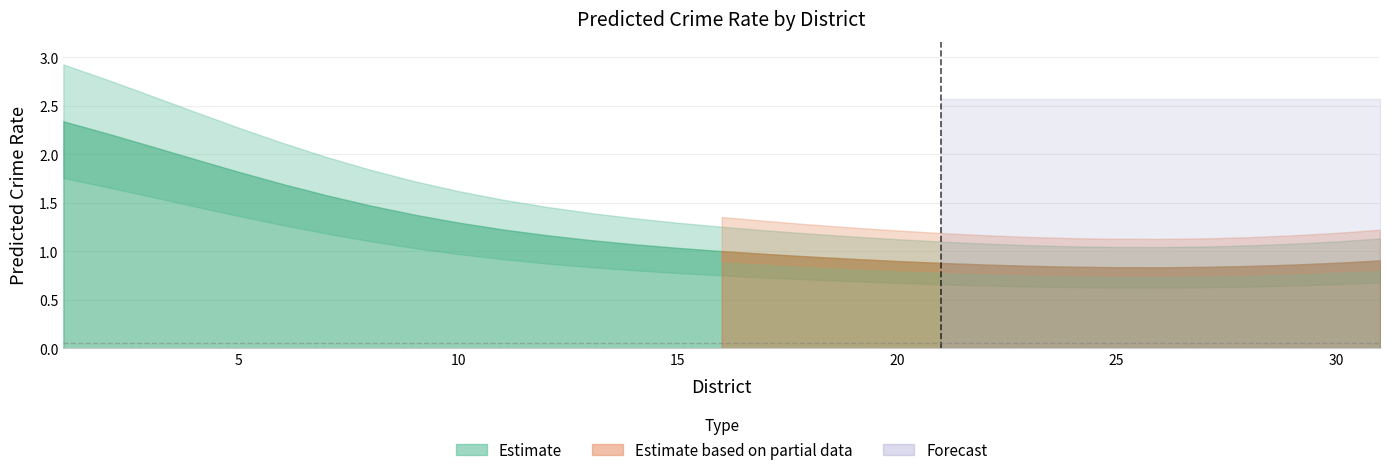

The chart shows a value of 2.0 at 4. True or false?

True